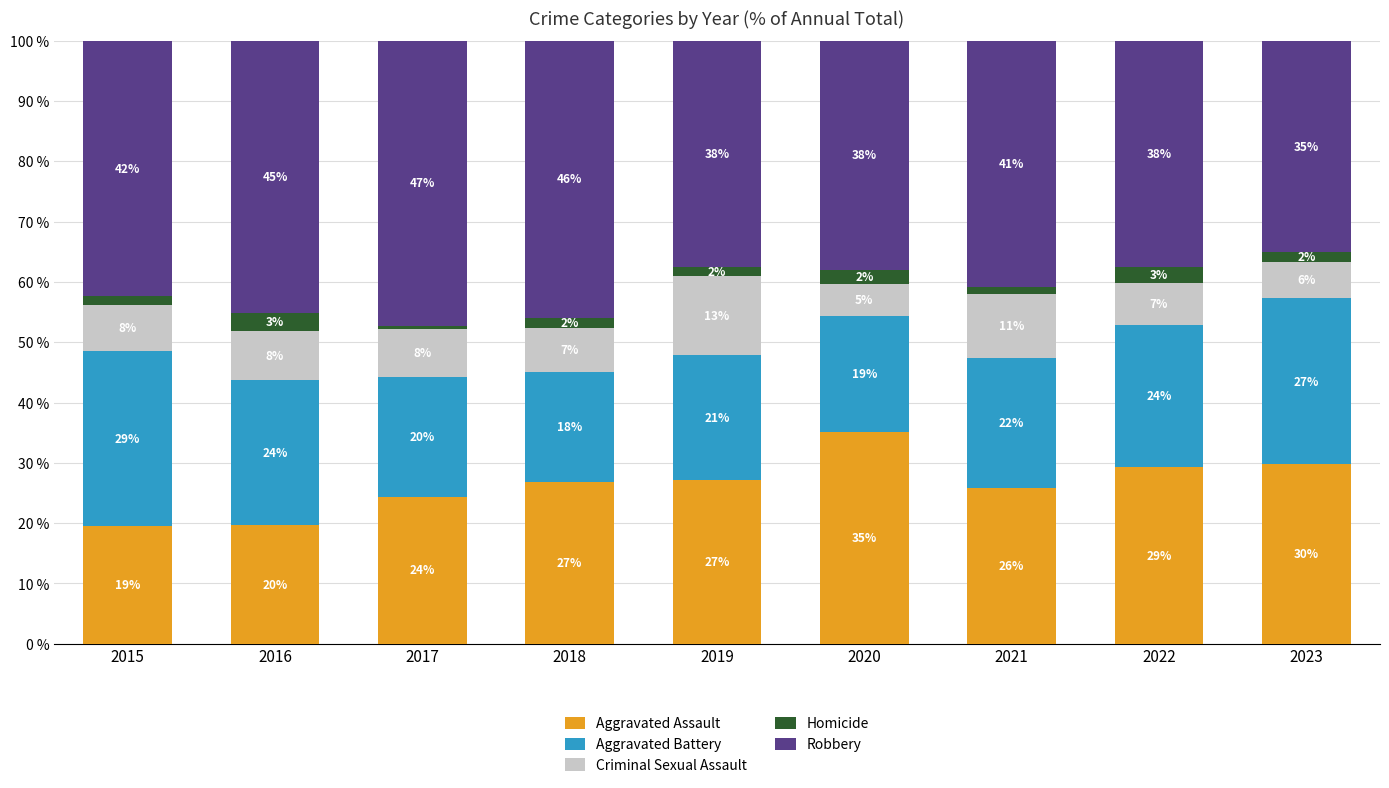

What is the lowest value of the Aggravated Assault series?

19.4